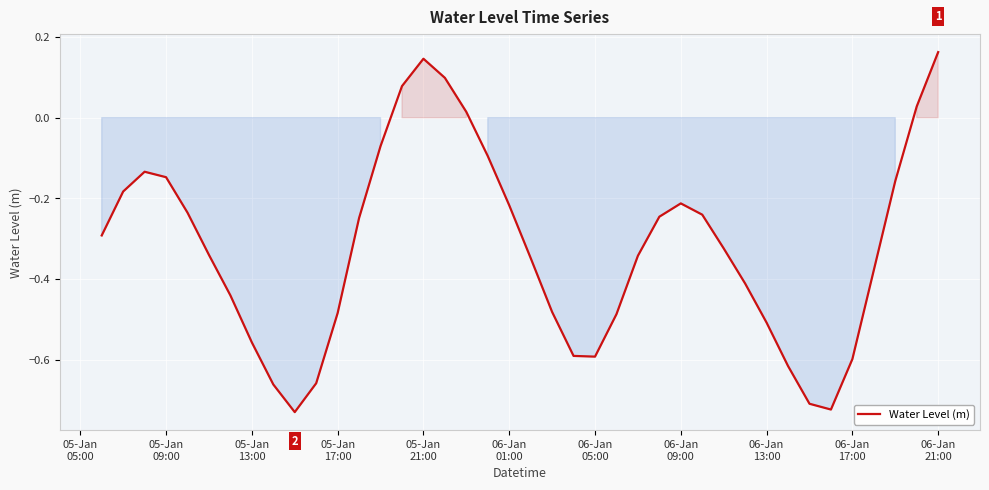

What is the difference between the maximum and minimum values?

0.9